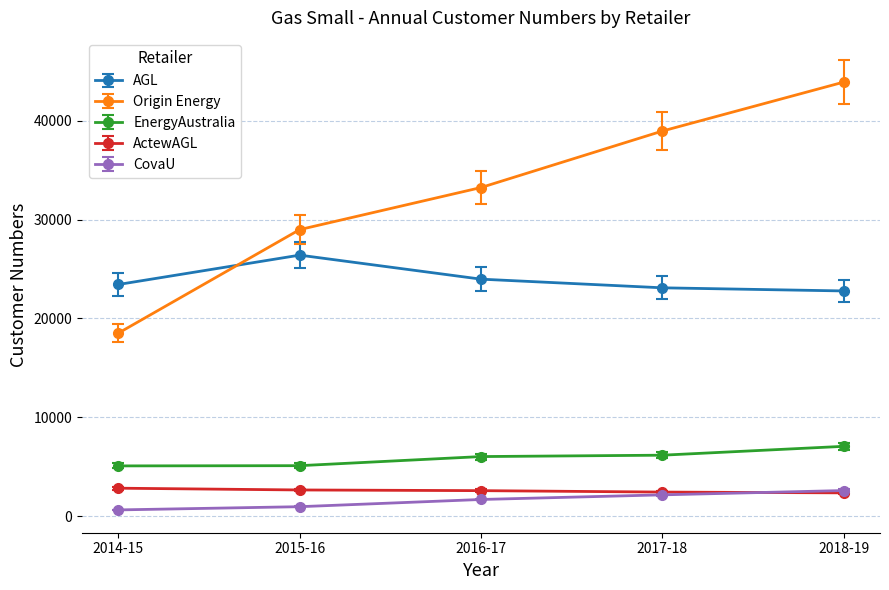

Which category has the highest value in the CovaU series?

2018-19